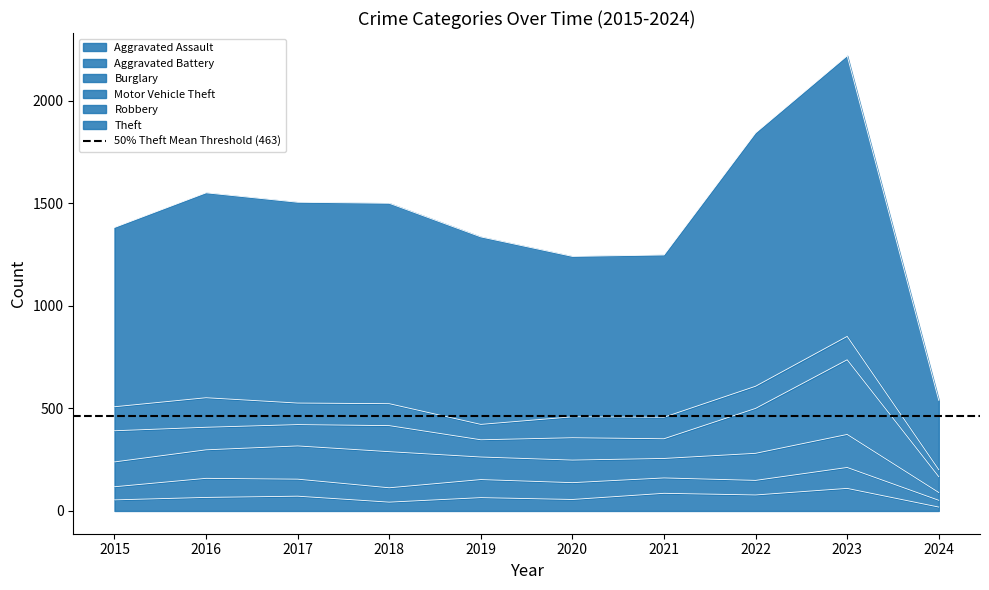

Reading left to right, list all the values displayed in this chart.

Aggravated Assault: 2015=54	2016=66	2017=72	2018=43	2019=65	2020=56	2021=86	2022=78	2023=110	2024=19
Aggravated Battery: 2015=64	2016=93	2017=83	2018=70	2019=88	2020=82	2021=75	2022=71	2023=102	2024=33
Burglary: 2015=121	2016=139	2017=162	2018=176	2019=110	2020=110	2021=95	2022=132	2023=161	2024=38
Motor Vehicle Theft: 2015=152	2016=110	2017=104	2018=127	2019=84	2020=109	2021=96	2022=219	2023=364	2024=77
Robbery: 2015=117	2016=144	2017=105	2018=107	2019=75	2020=102	2021=105	2022=108	2023=114	2024=34
Theft: 2015=874	2016=999	2017=979	2018=977	2019=914	2020=782	2021=791	2022=1235	2023=1368	2024=338